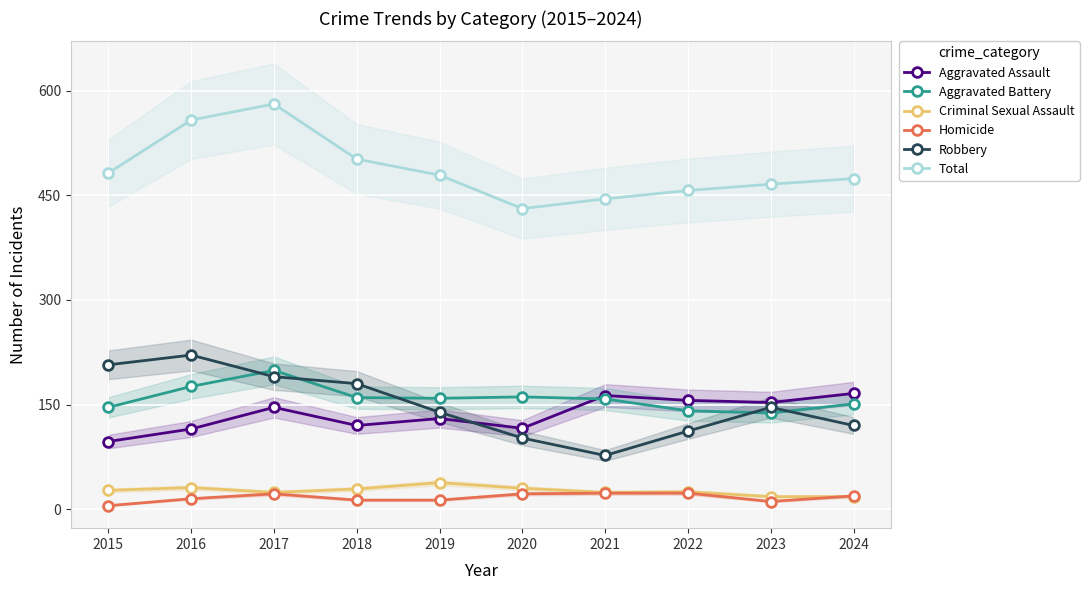

At which category is the sum across all series the highest?

2017